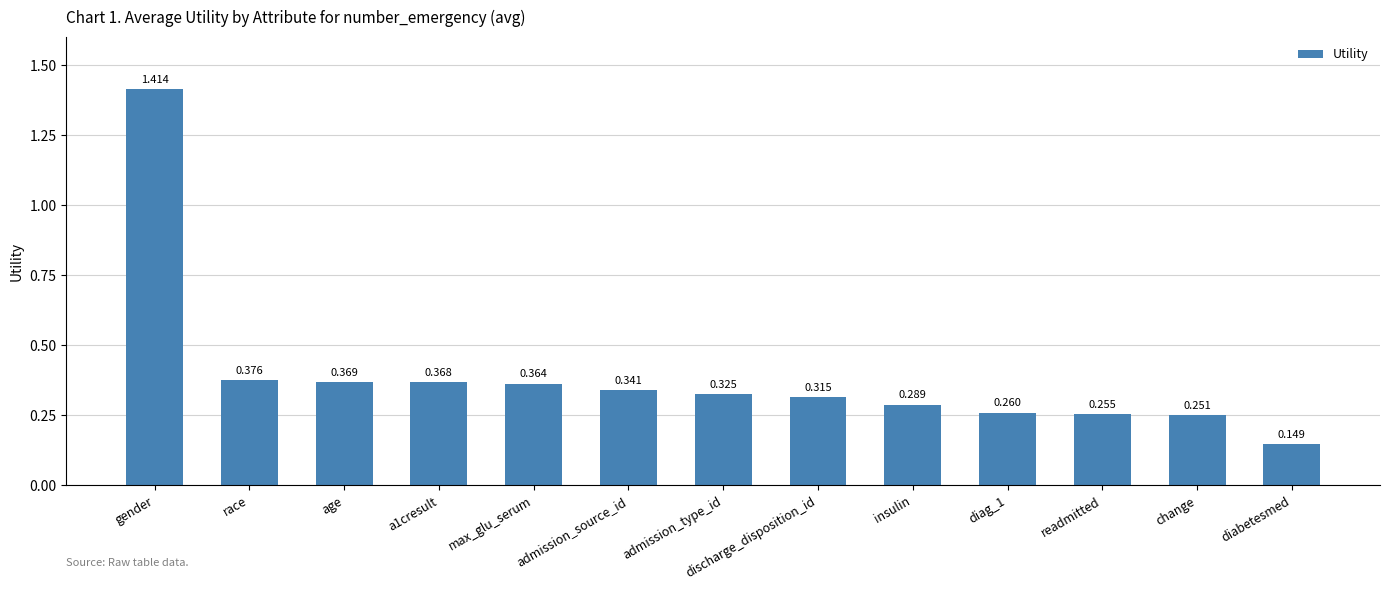

What is the change in value from discharge_disposition_id to readmitted?

-0.1